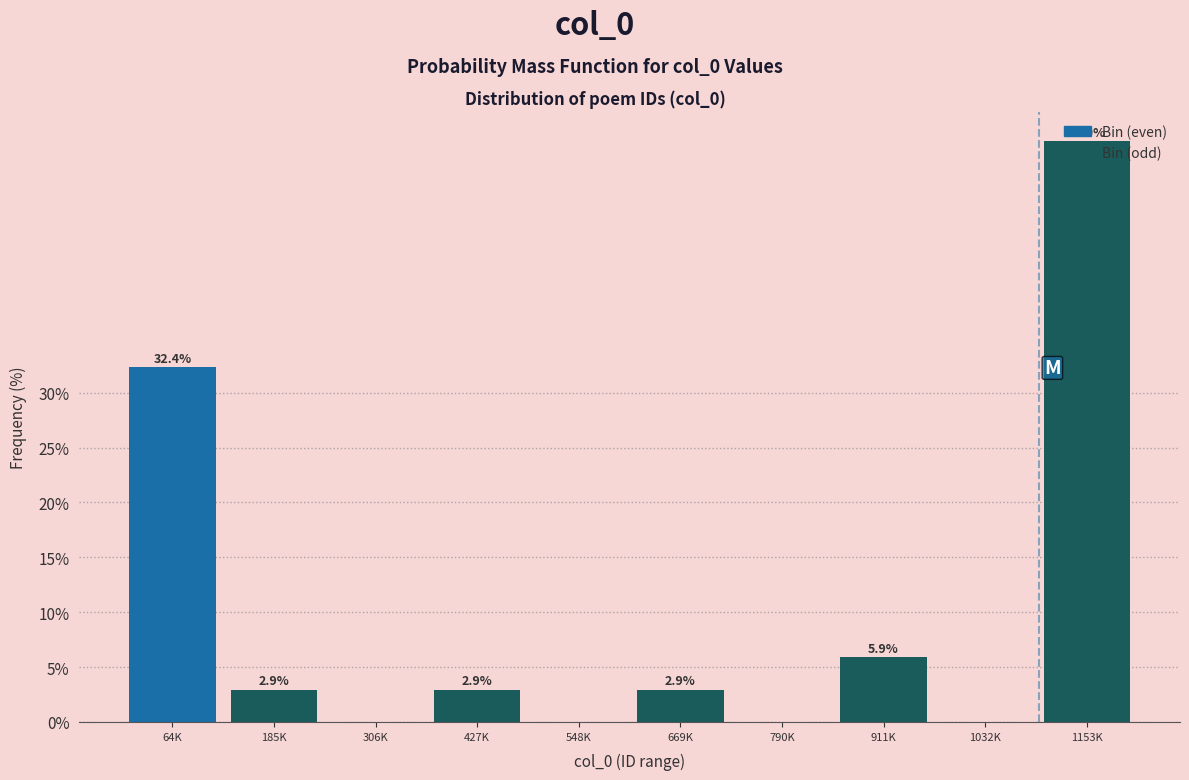

Which category has the highest value across all series?

1153K